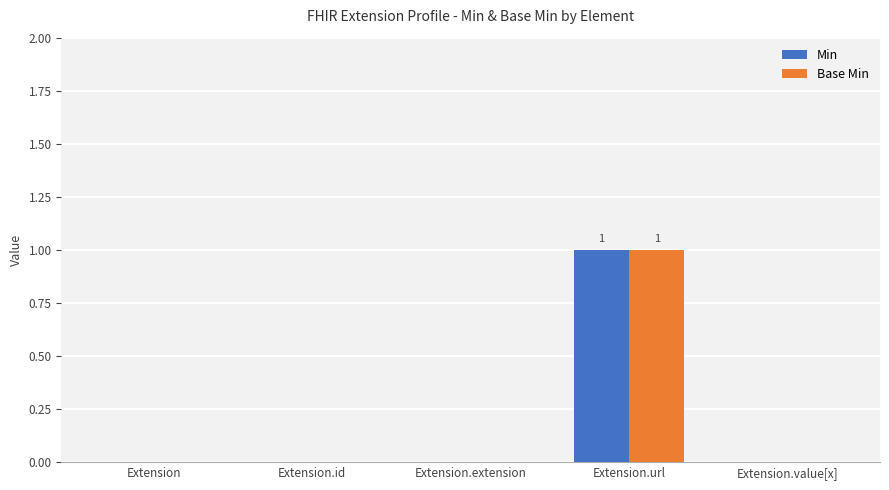

What is the sum of the Min values at Extension.url and Extension.extension?

1